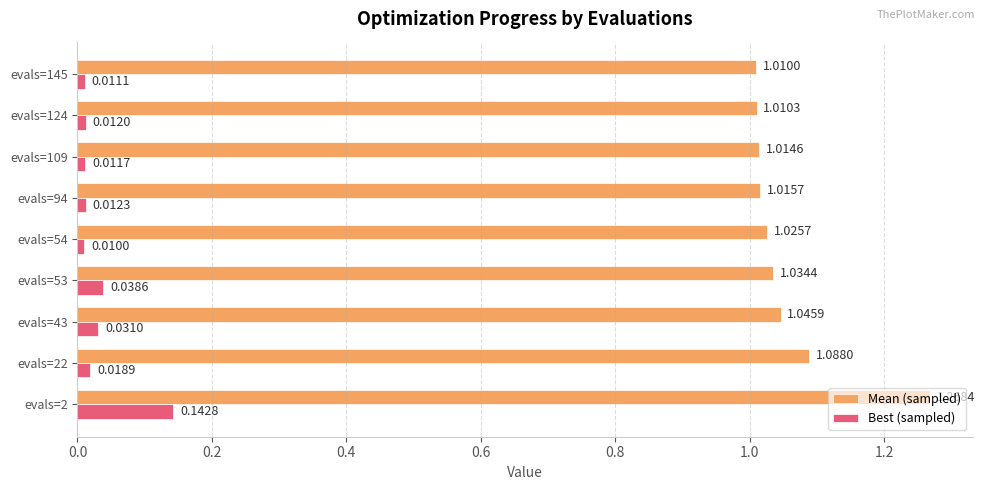

Which series changed the most between evals=43 and evals=54?

Best (sampled)